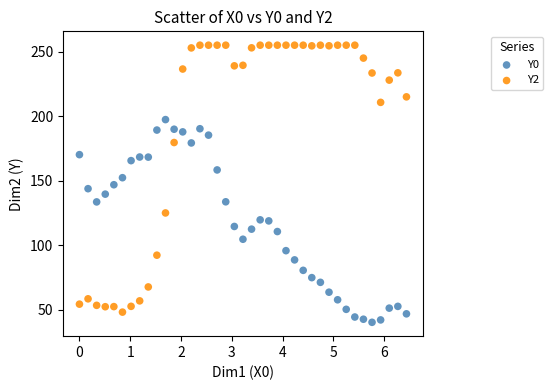

Which series has the largest Y range (max minus min)?

Y2